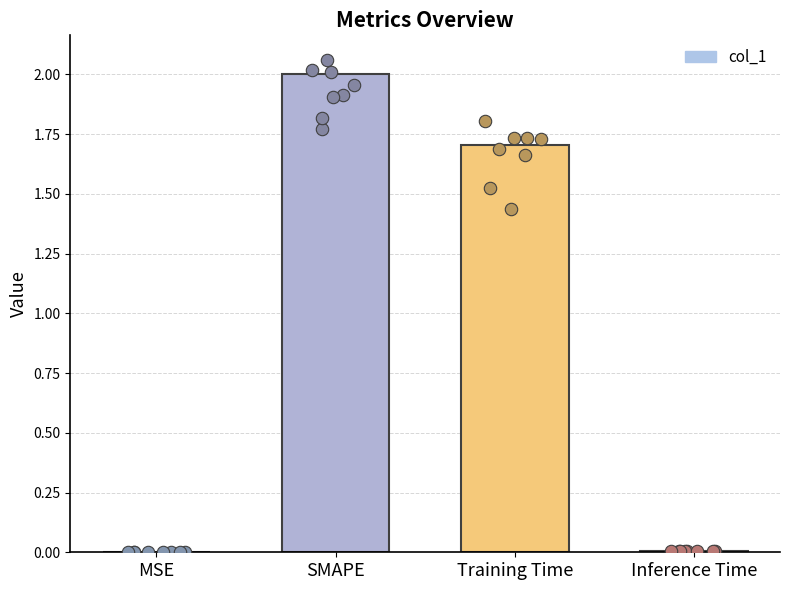

Which has a higher value, SMAPE or MSE?

SMAPE